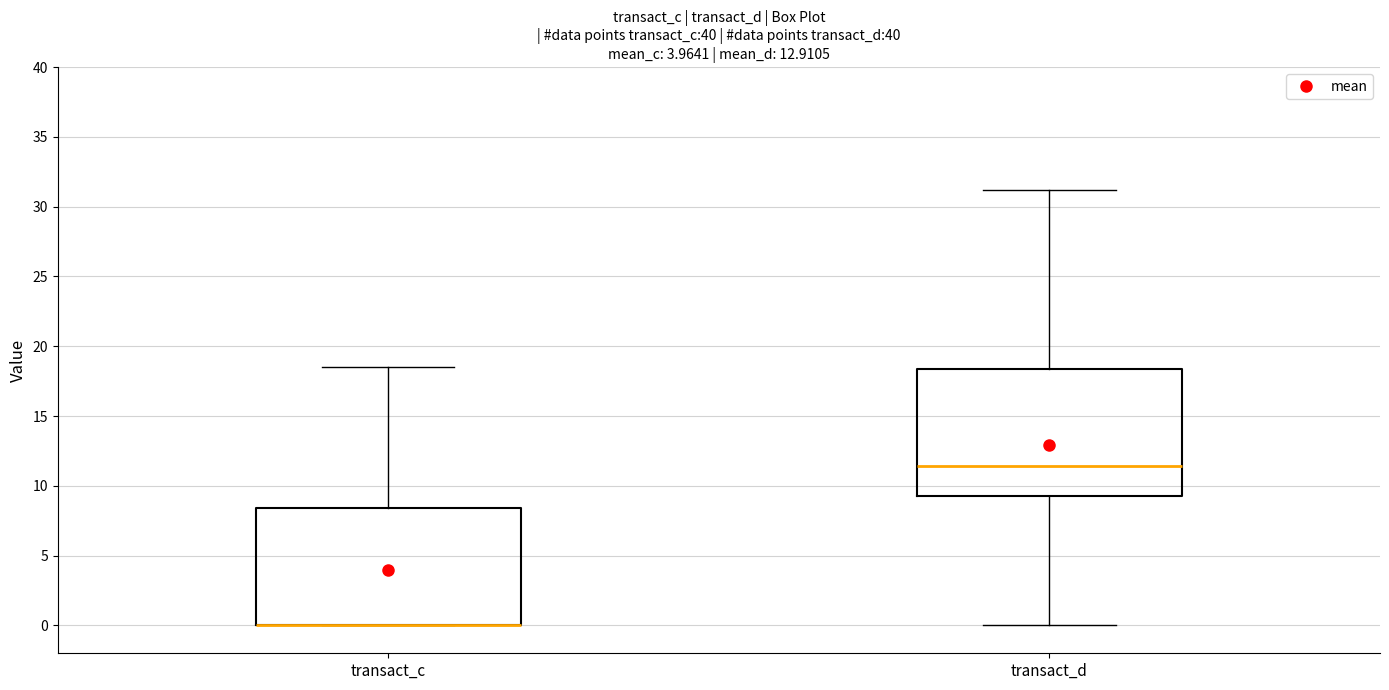

Reading left to right, transcribe this box plot: for each box, give where its median line is, the range the box spans, and where its two whiskers end, as read against the y-axis. The values are not printed on the chart, so give them approximately, as read against the axis.

transact_c: median 0.0 (drawn on the box's lower edge), box 0.0 to 8.5, whiskers 0.0 to 18.5
transact_d: median 11.5, box 9.0 to 18.5, whiskers 0.0 to 31.0